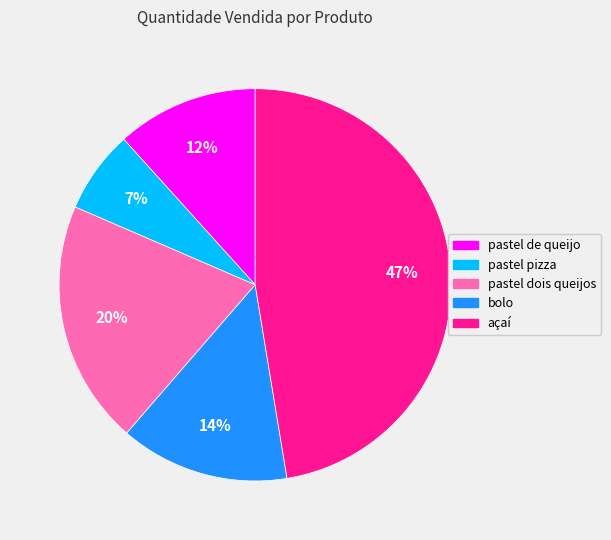

Do pastel pizza and bolo together represent more than half of the pie?

No